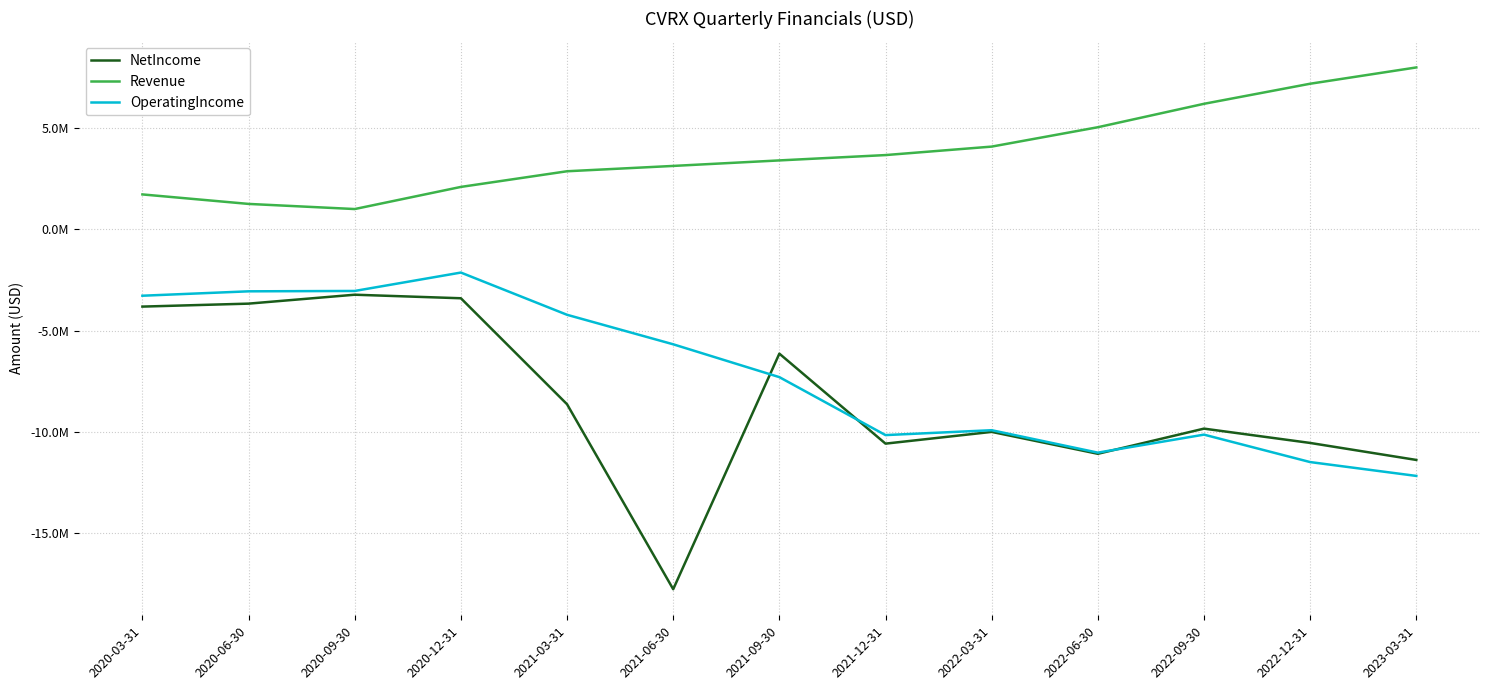

What are all the series names shown in the legend?

NetIncome, Revenue, OperatingIncome